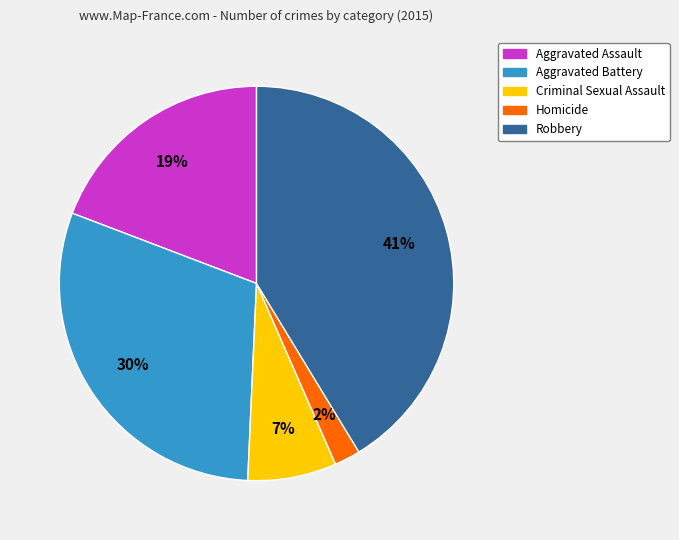

Does any single category account for the majority?

No